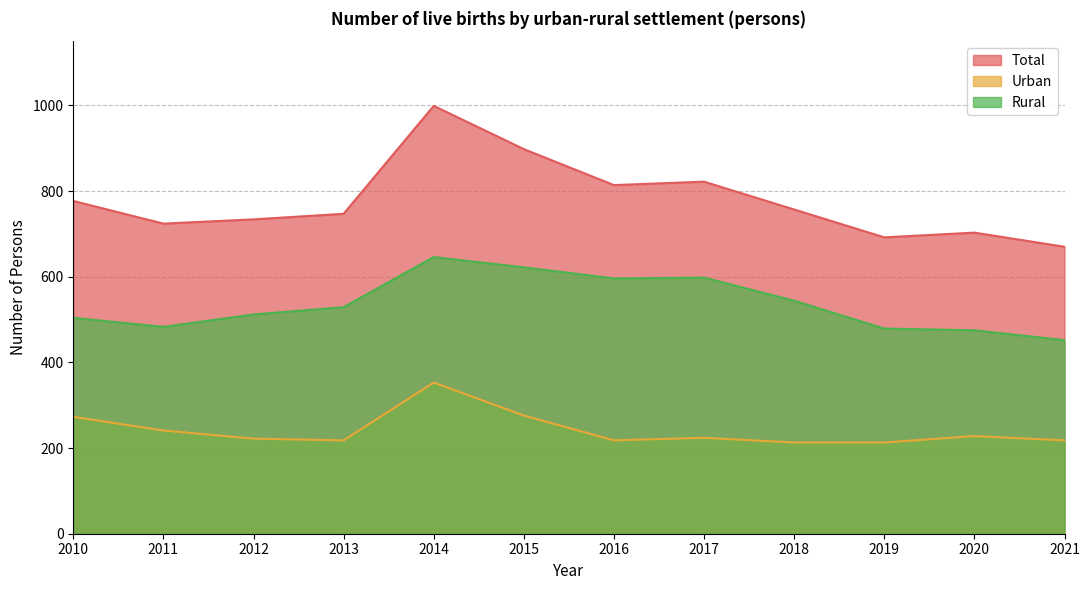

Where is Total nearest to the value 834?

2017